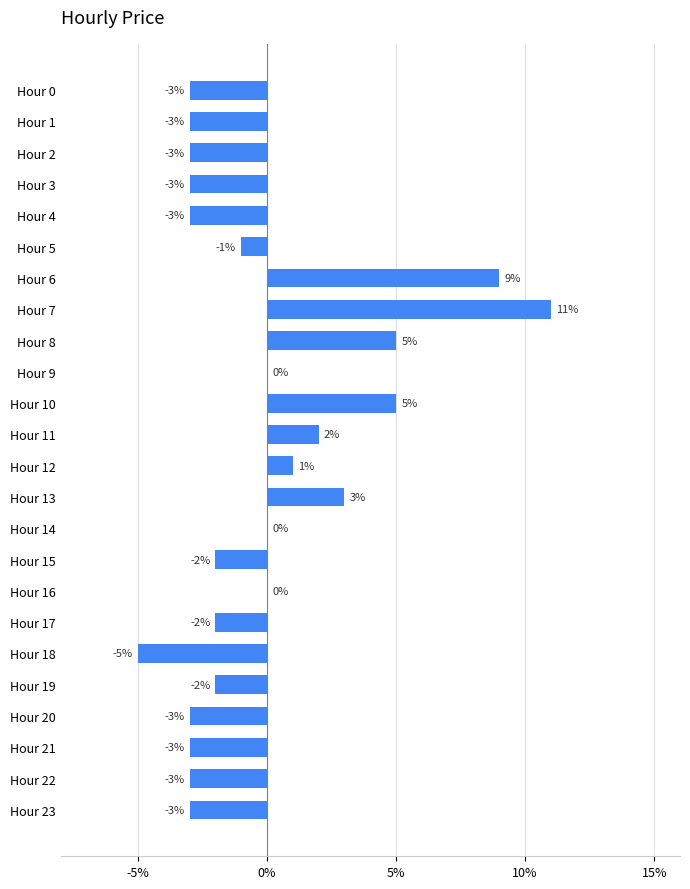

How many data points does each series have?

24